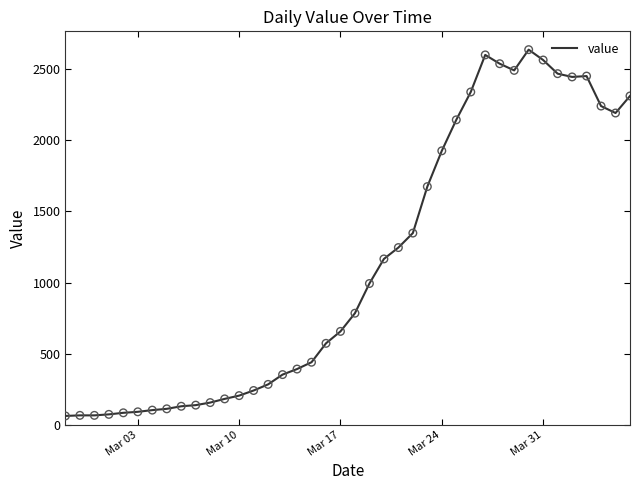

What is the maximum value shown in the chart?

2639